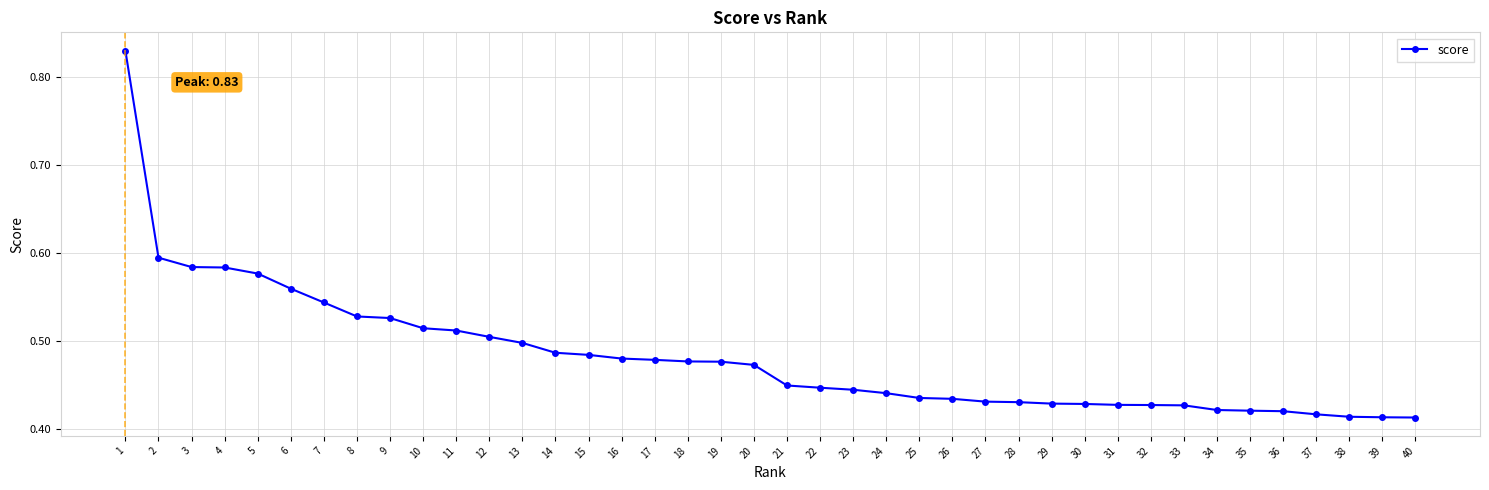

Between 18 and 6, which is larger?

6